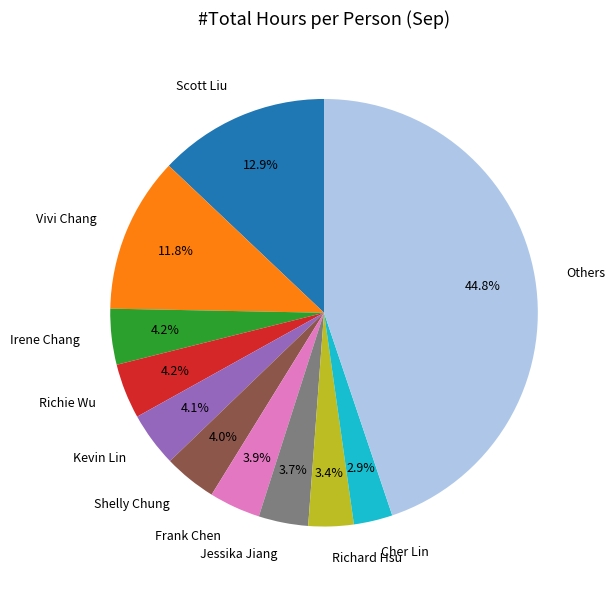

What is the largest slice in the pie chart?

Others